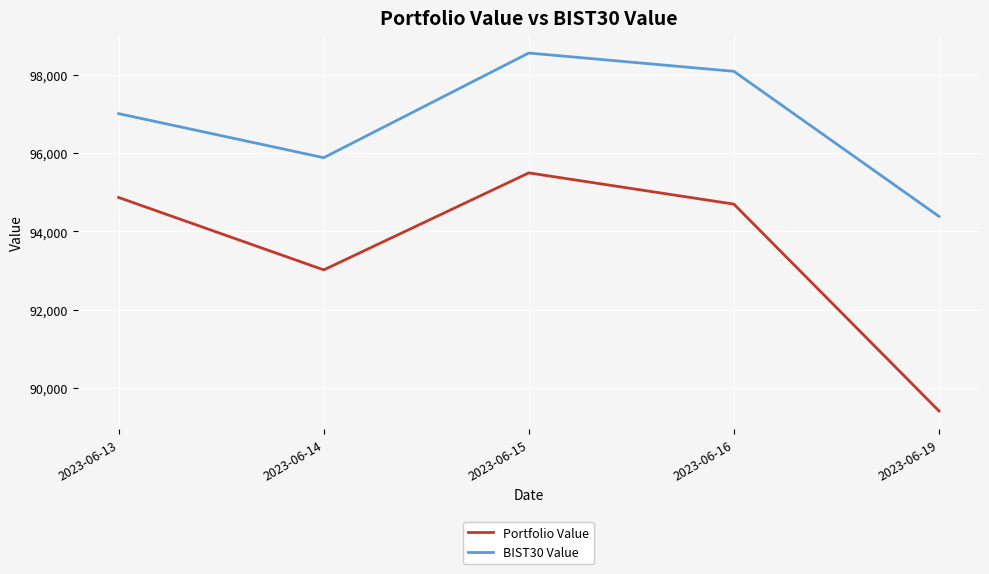

Reading left to right, extract all data points from this chart.

Portfolio Value: 2023-06-13=94867.6	2023-06-14=93019.2	2023-06-15=95495.6	2023-06-16=94698.2	2023-06-19=89417.1
BIST30 Value: 2023-06-13=97008.3	2023-06-14=95883.5	2023-06-15=98555.5	2023-06-16=98088.0	2023-06-19=94384.5